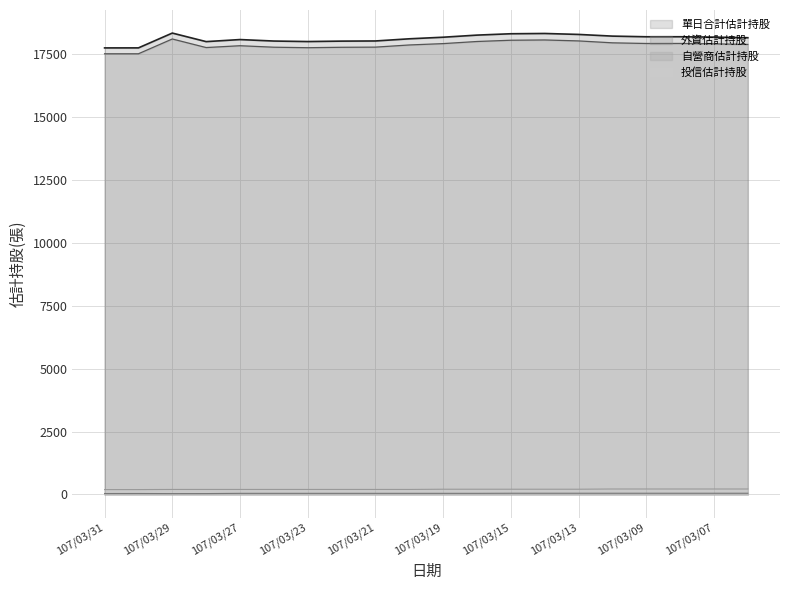

What is the spread (max minus min) of values at 107/03/12?

18176